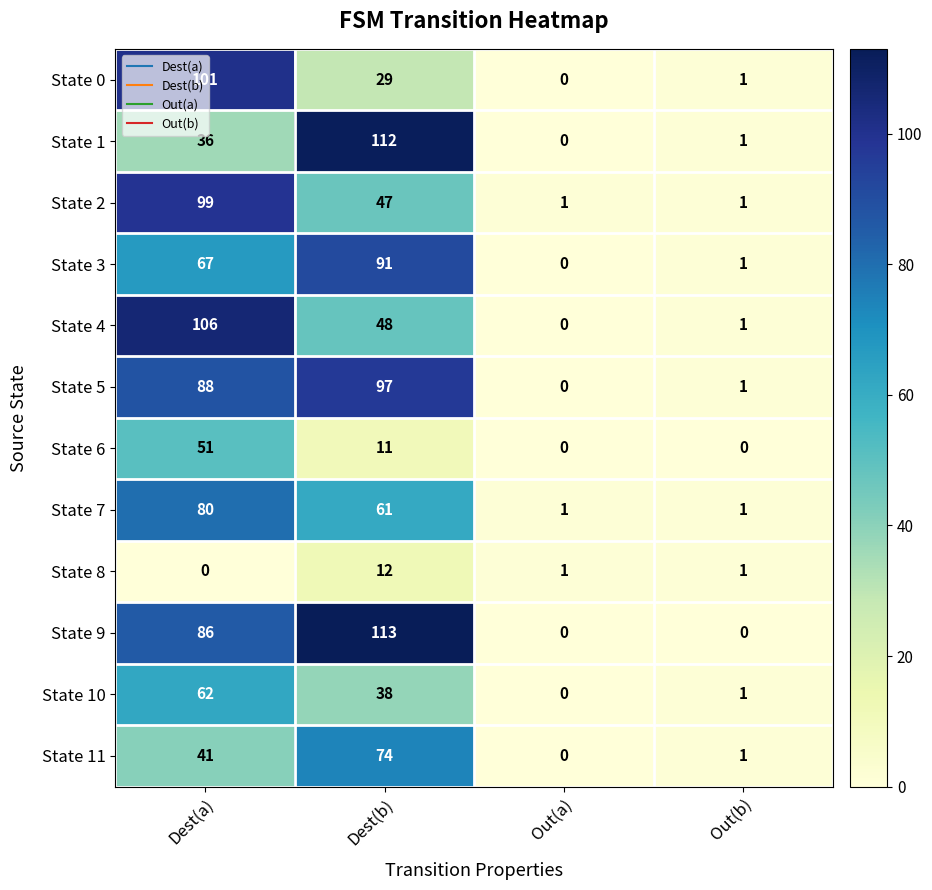

True or false: State 9 has a value of 0 at Out(b).

True